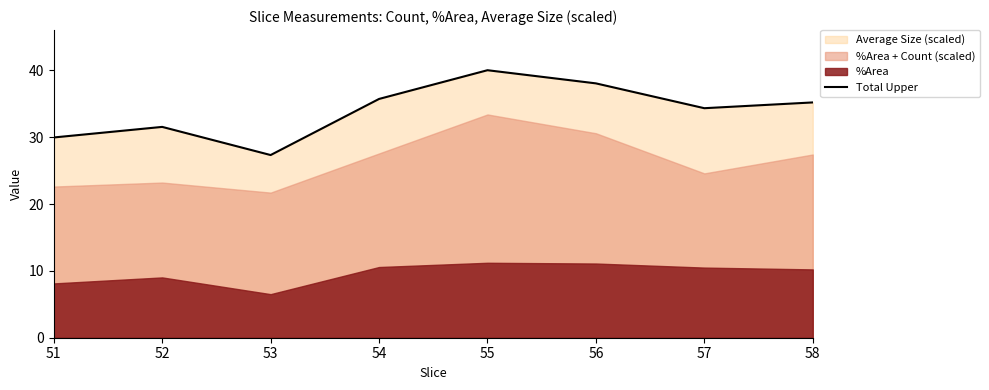

Reading right to left, extract all data points from this chart.

58=35.2	57=34.4	56=38.1	55=40.0	54=35.7	53=27.3	52=31.6	51=30.0